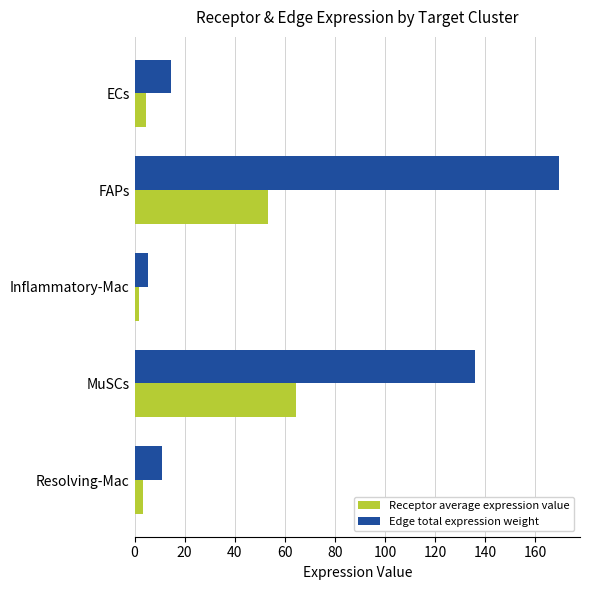

At which label is Edge total expression weight closest to 87?

MuSCs